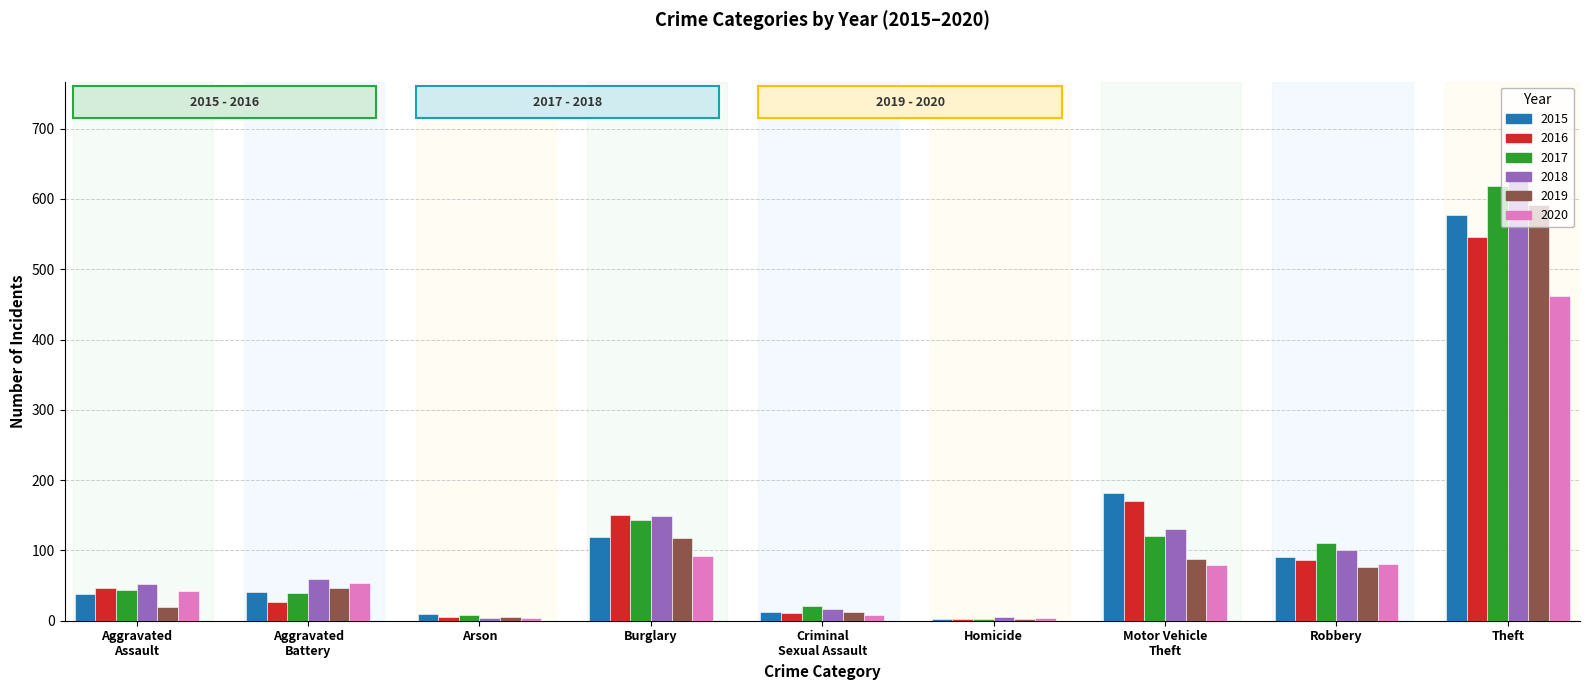

What is the total value across all series at Burglary?

771